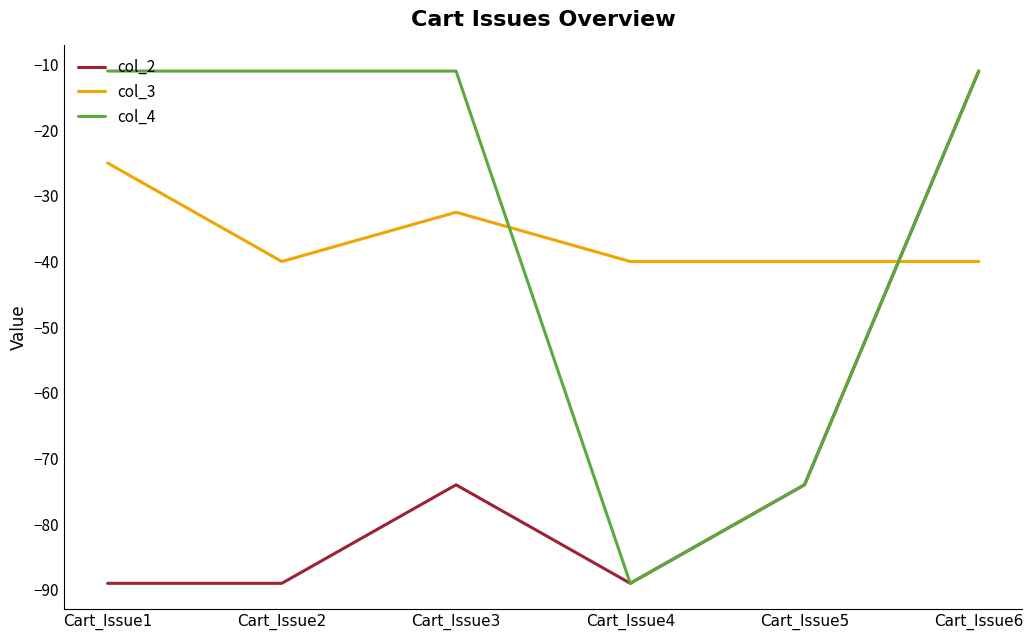

What is the sum of the col_2 values at Cart_Issue6 and Cart_Issue5?

-85.0